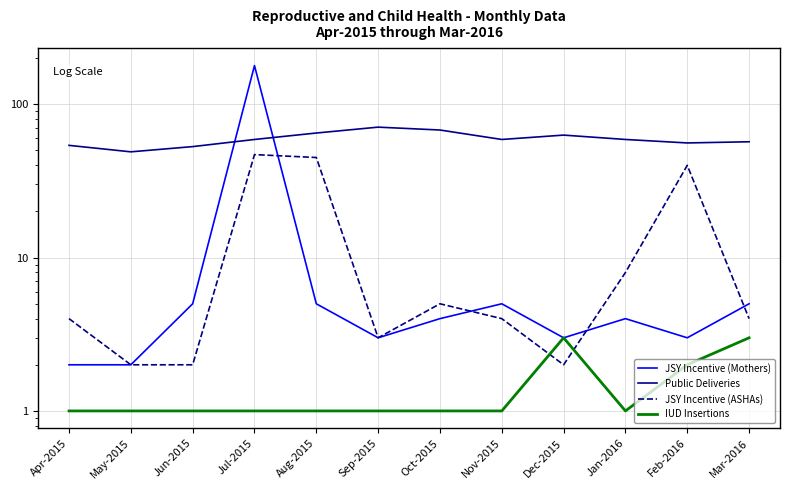

List the labels in order of JSY Incentive (ASHAs) value, smallest first.

May-2015, Jun-2015, Dec-2015, Sep-2015, Apr-2015, Nov-2015, Mar-2016, Oct-2015, Jan-2016, Feb-2016, Aug-2015, Jul-2015